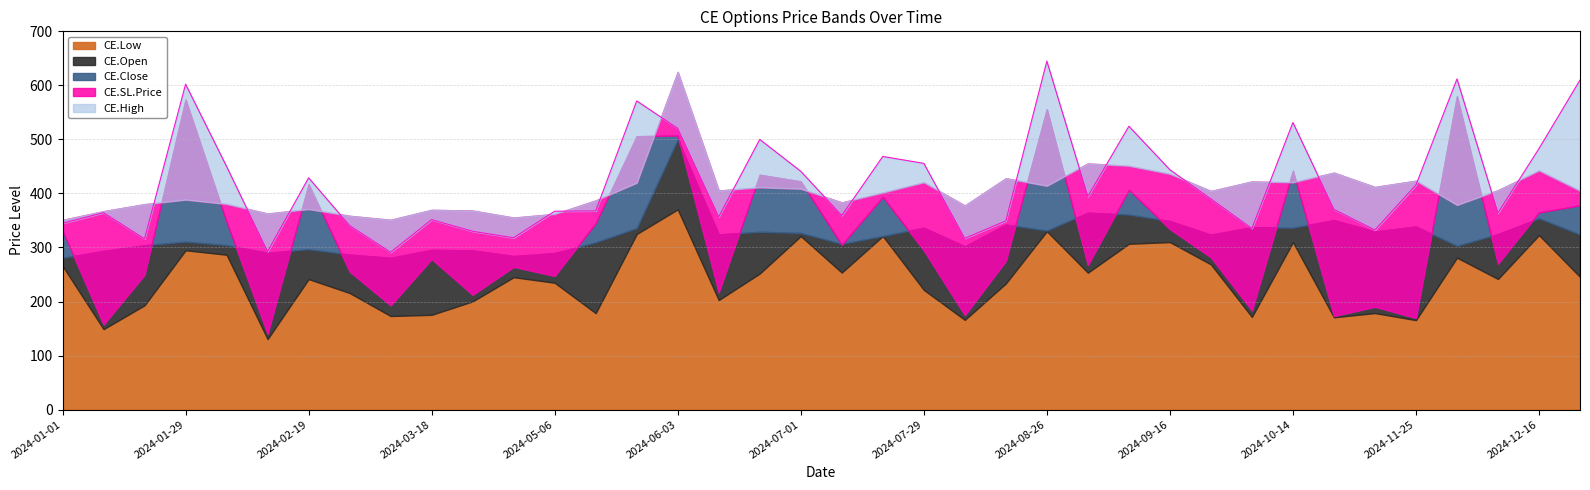

What is the difference between the CE.Open values at 2024-06-10 and 2024-01-01?

43.4